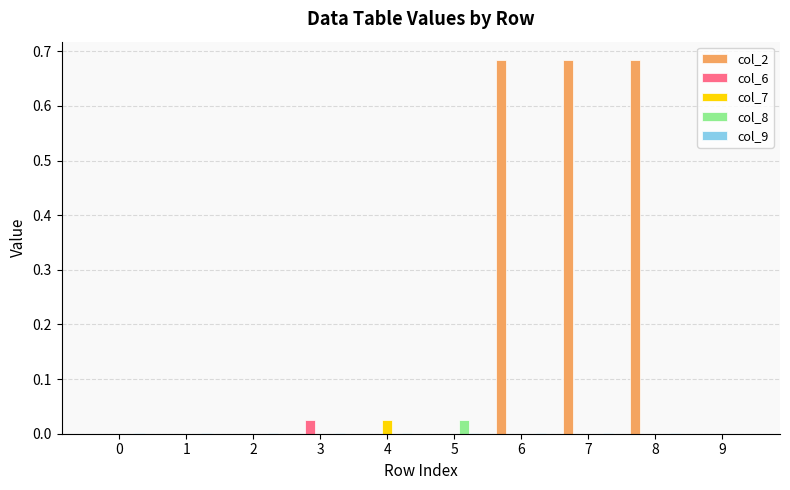

The value of col_2 at 4 is 0.0. True or false?

True